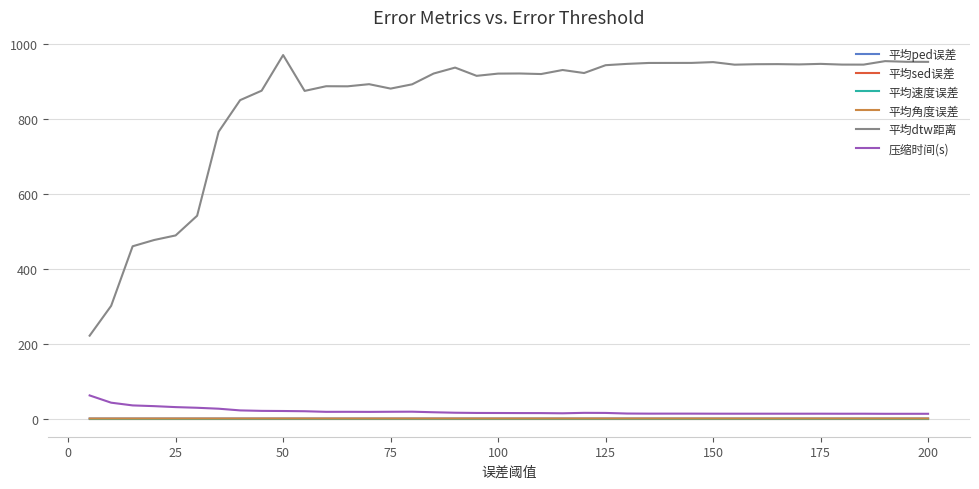

Which series has the largest total across all categories?

平均dtw距离